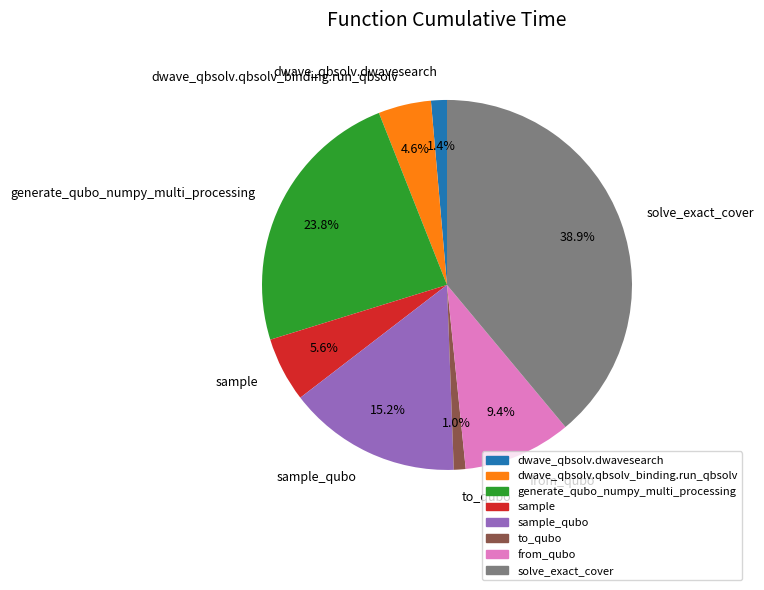

Count the number of slices in the pie.

8